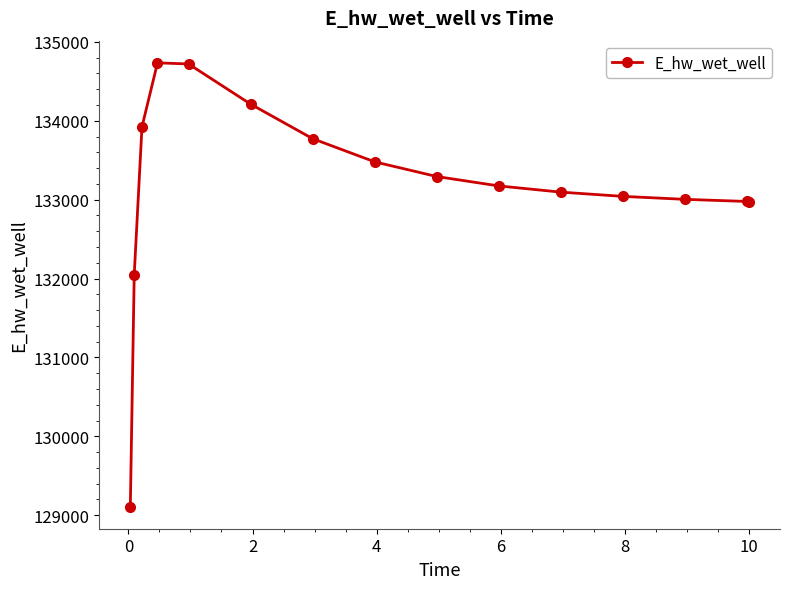

How many values are below 133174?

7